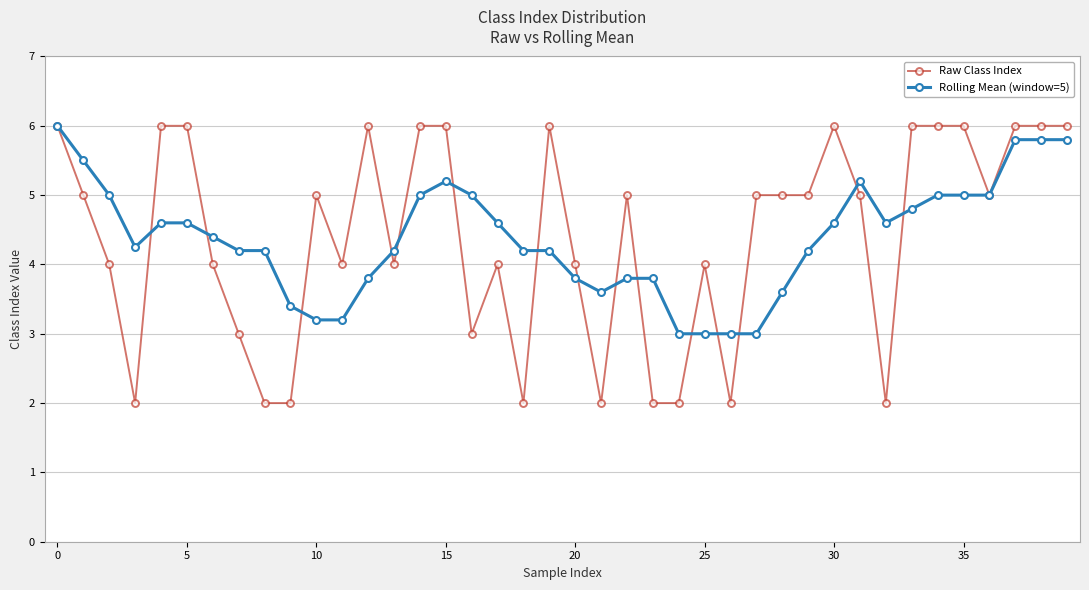

What is the maximum value for Rolling Mean (window=5)?

6.0